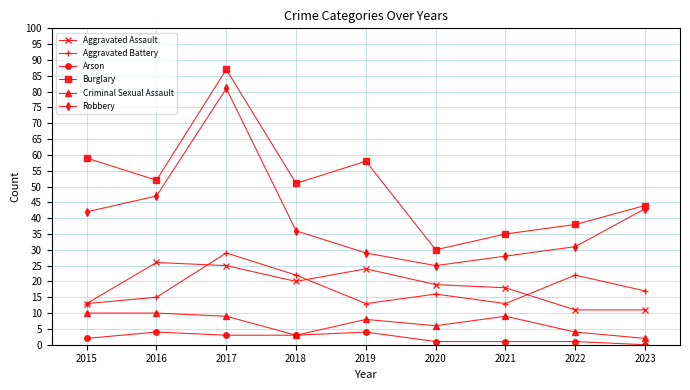

Reading left to right, extract all data points from this chart.

Aggravated Assault: 2015=13	2016=26	2017=25	2018=20	2019=24	2020=19	2021=18	2022=11	2023=11
Aggravated Battery: 2015=13	2016=15	2017=29	2018=22	2019=13	2020=16	2021=13	2022=22	2023=17
Arson: 2015=2	2016=4	2017=3	2018=3	2019=4	2020=1	2021=1	2022=1	2023=0
Burglary: 2015=59	2016=52	2017=87	2018=51	2019=58	2020=30	2021=35	2022=38	2023=44
Criminal Sexual Assault: 2015=10	2016=10	2017=9	2018=3	2019=8	2020=6	2021=9	2022=4	2023=2
Robbery: 2015=42	2016=47	2017=81	2018=36	2019=29	2020=25	2021=28	2022=31	2023=43